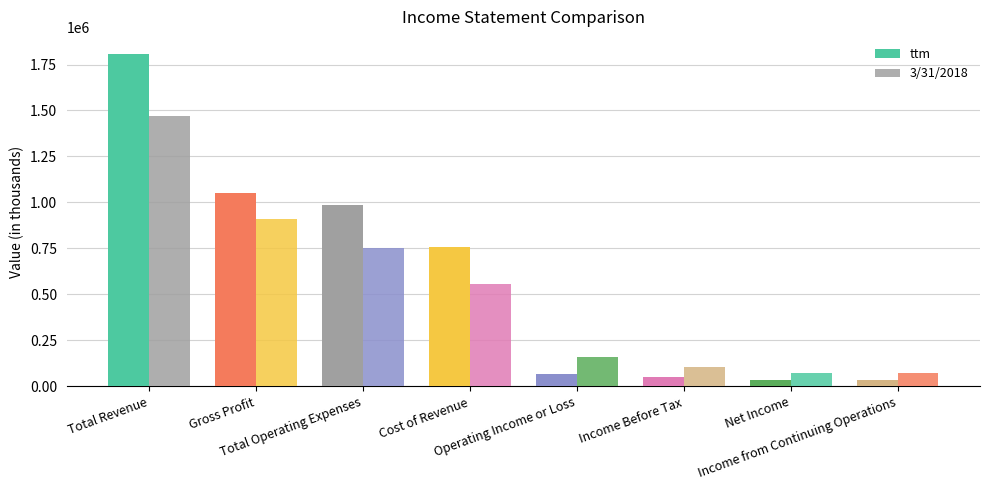

How many data points does each series have?

8